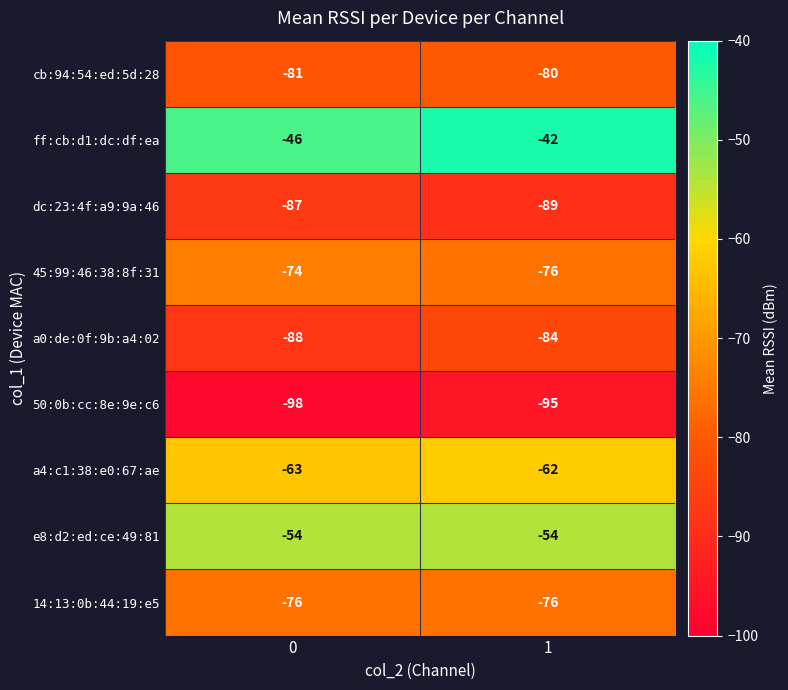

At which category is the sum across all series the highest?

1